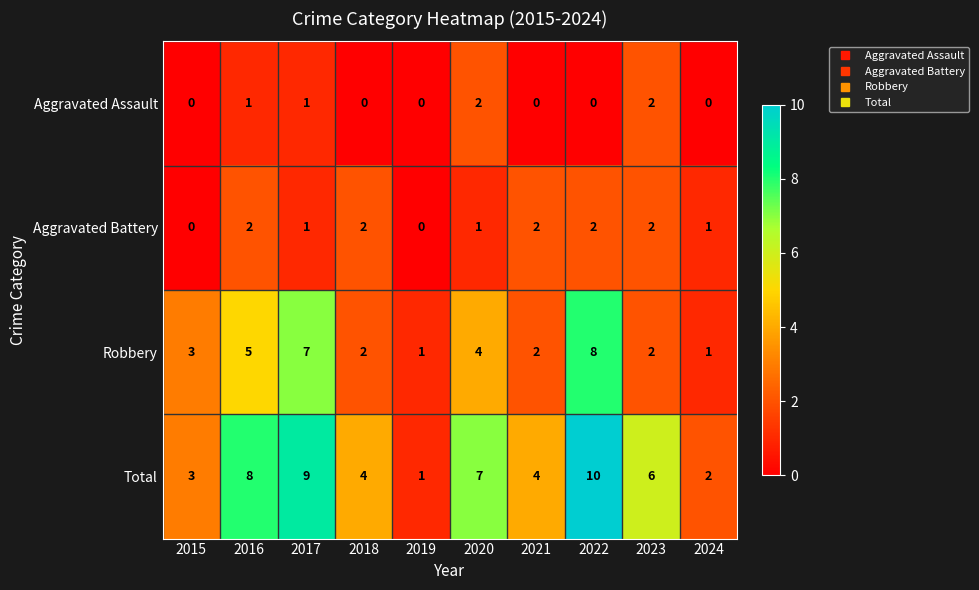

Which series has the widest spread of values?

Total